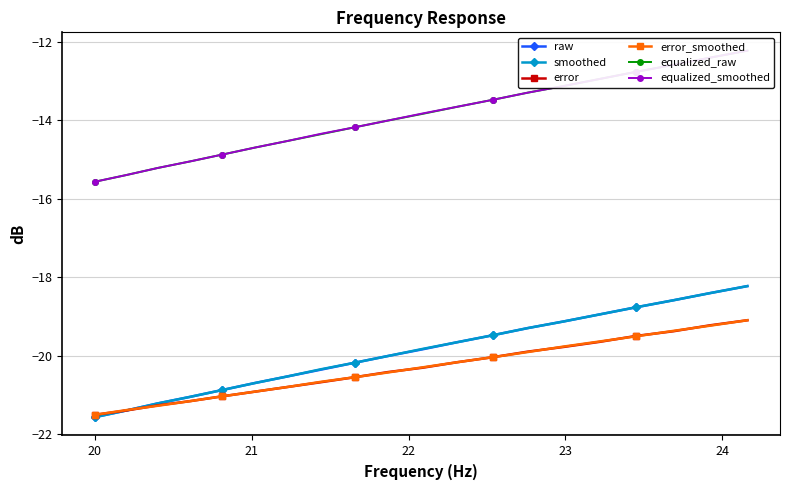

Which series has the largest total across all categories?

equalized_smoothed